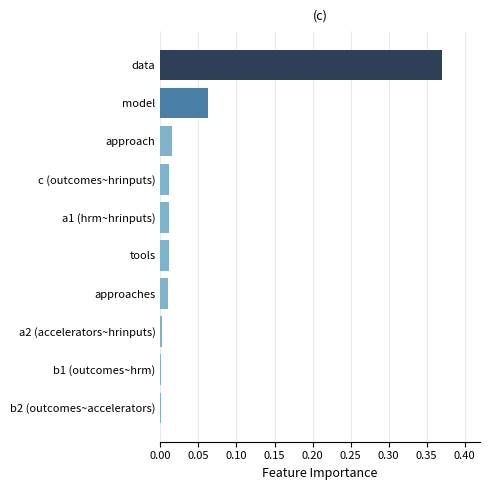

At which category does the chart reach its peak across all series?

data